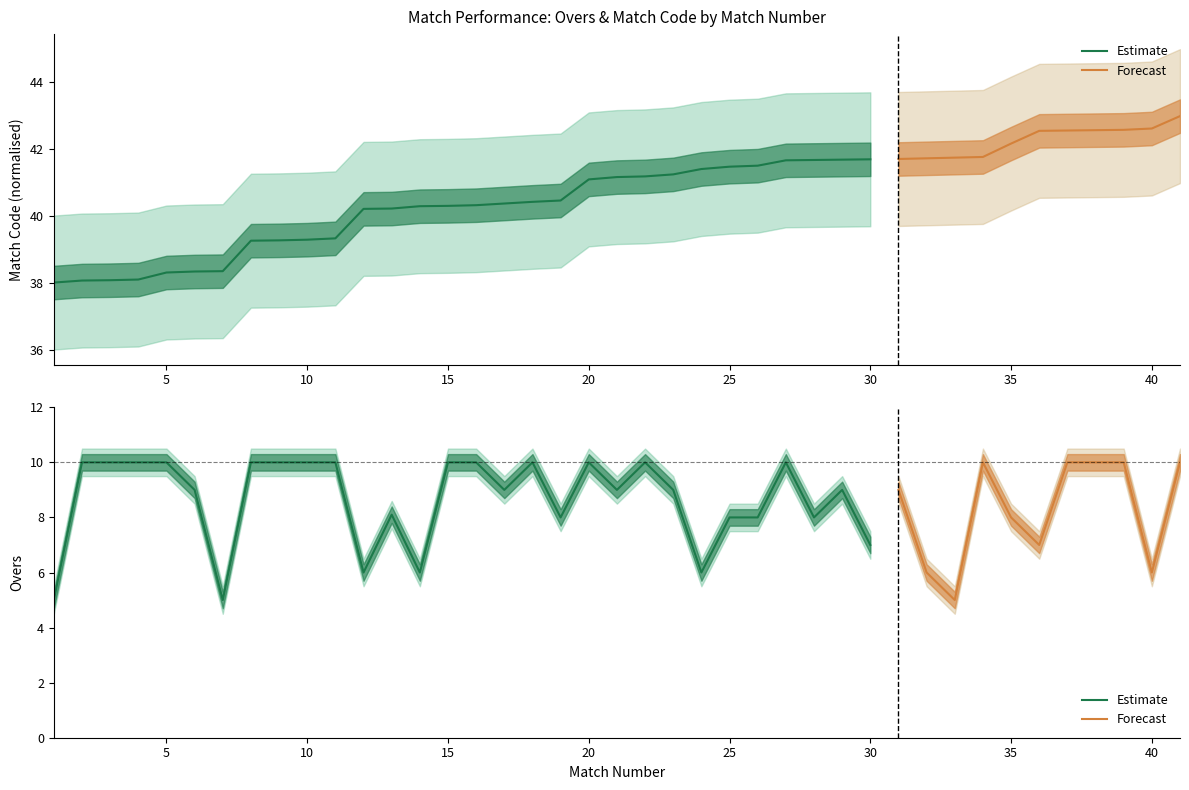

How many data points does each series have?

40